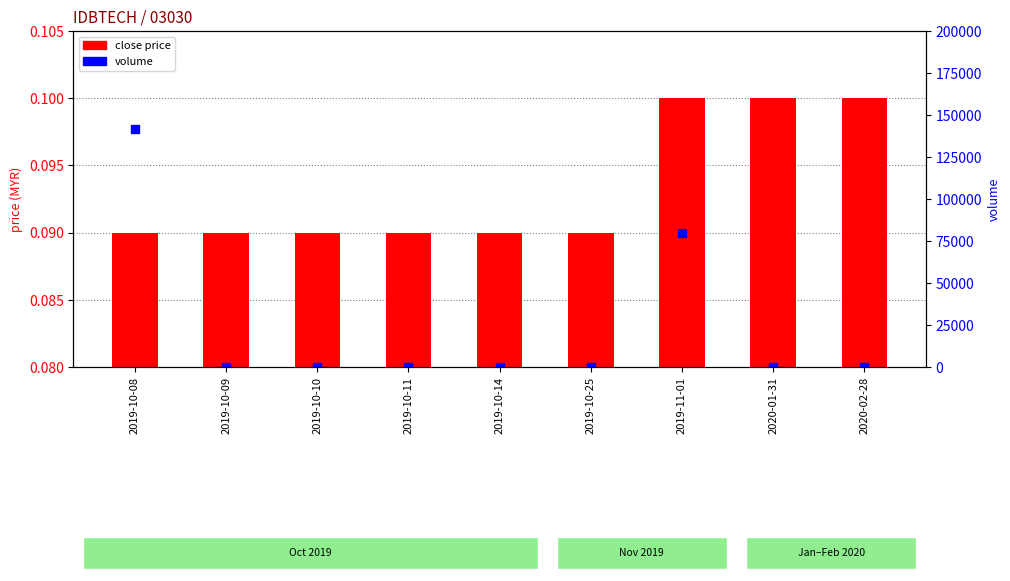

Which series reaches the minimum Y coordinate?

volume